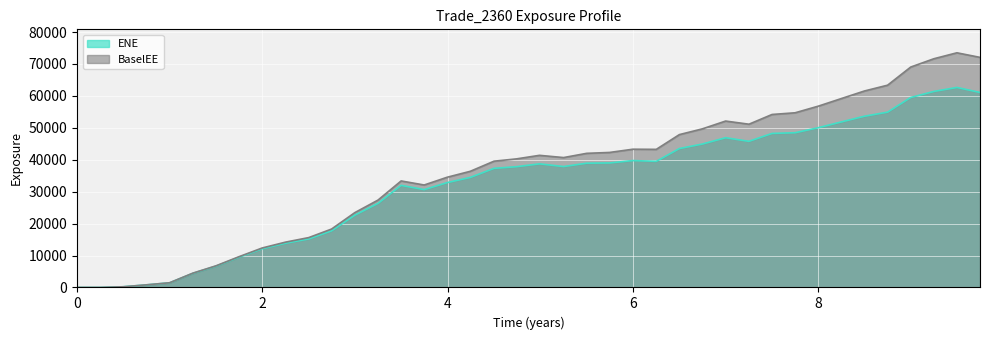

At how many categories does at least one series exceed 38166?

22